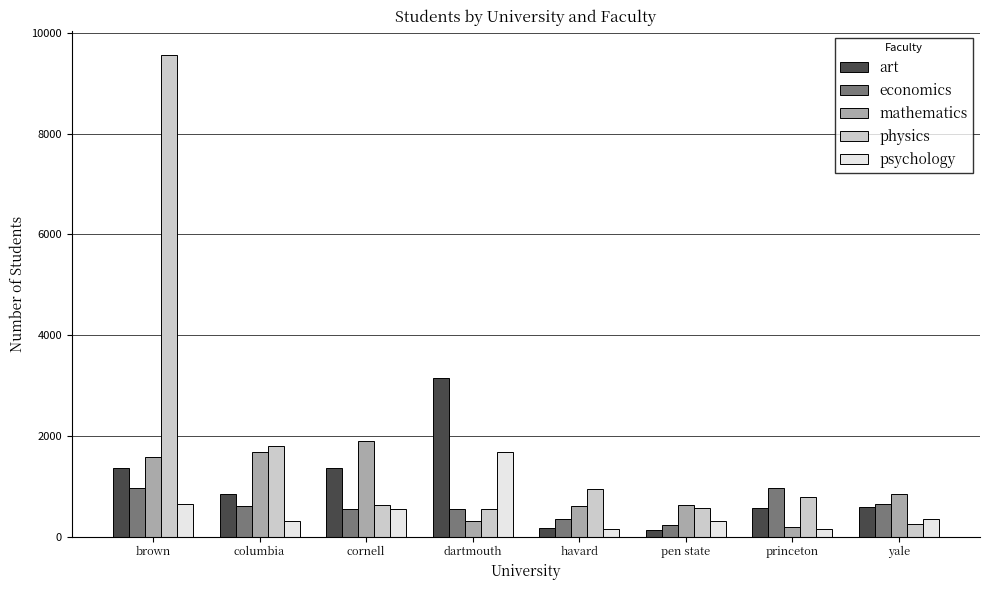

What is the difference between the physics values at brown and cornell?

8949